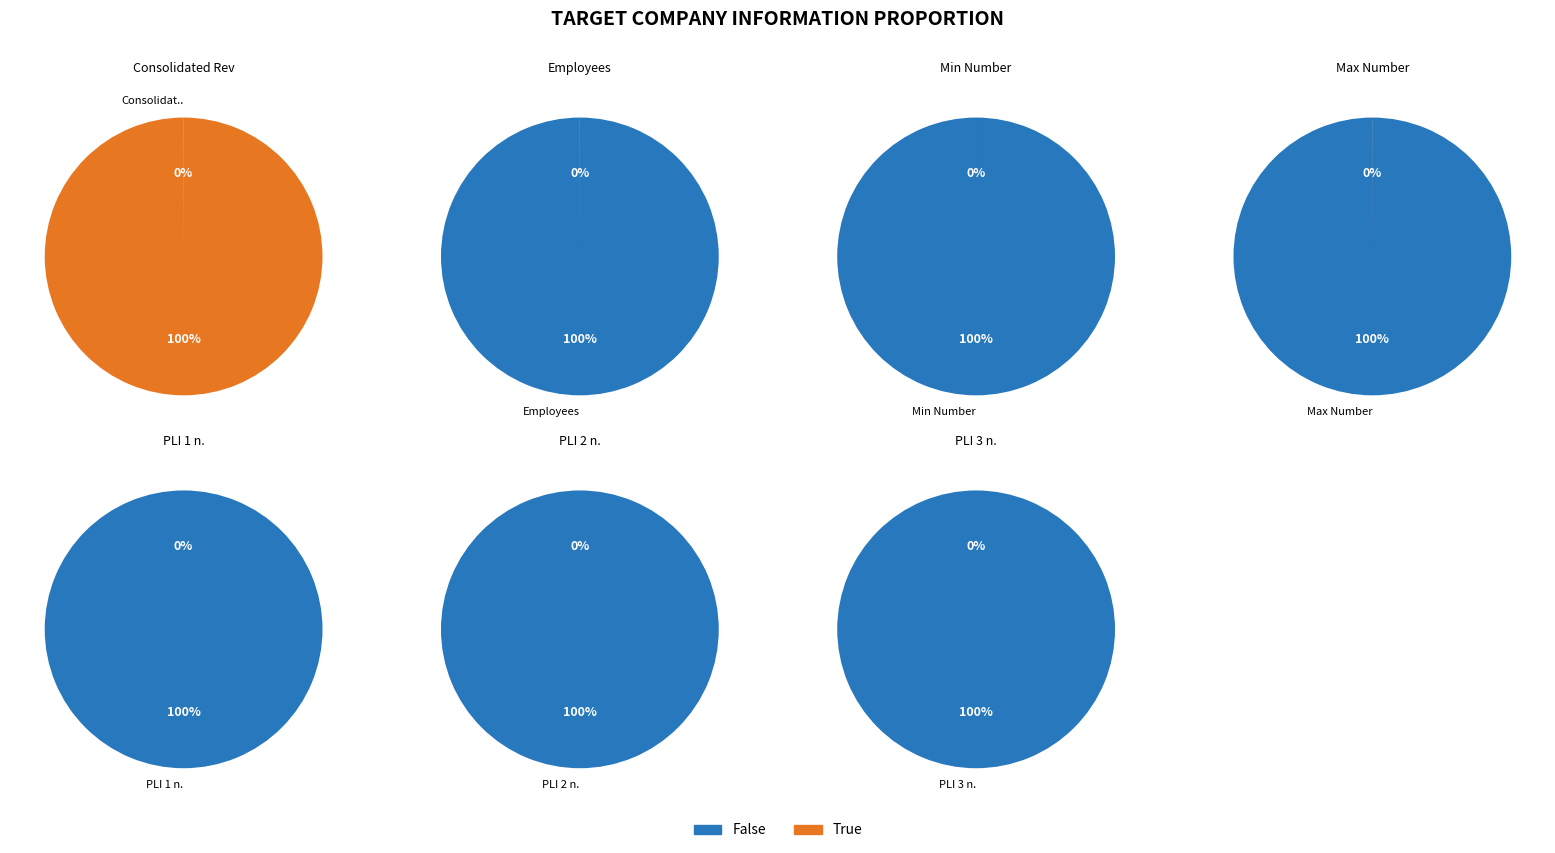

What percentage is the Consolidated Revenues slice, to the nearest percent?

100%